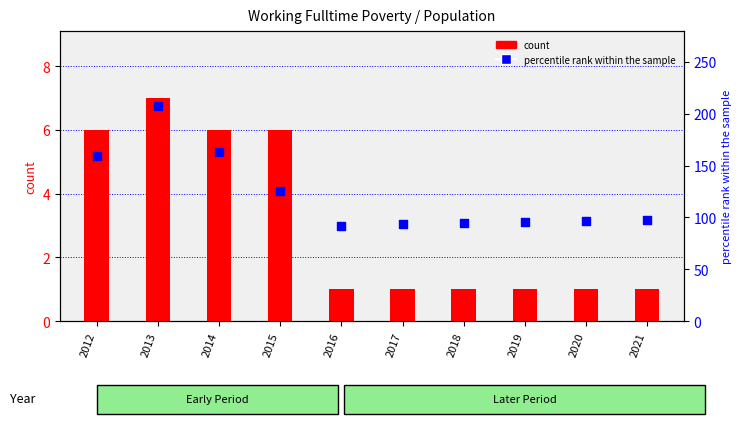

What is the total value across all series at 2016?

93